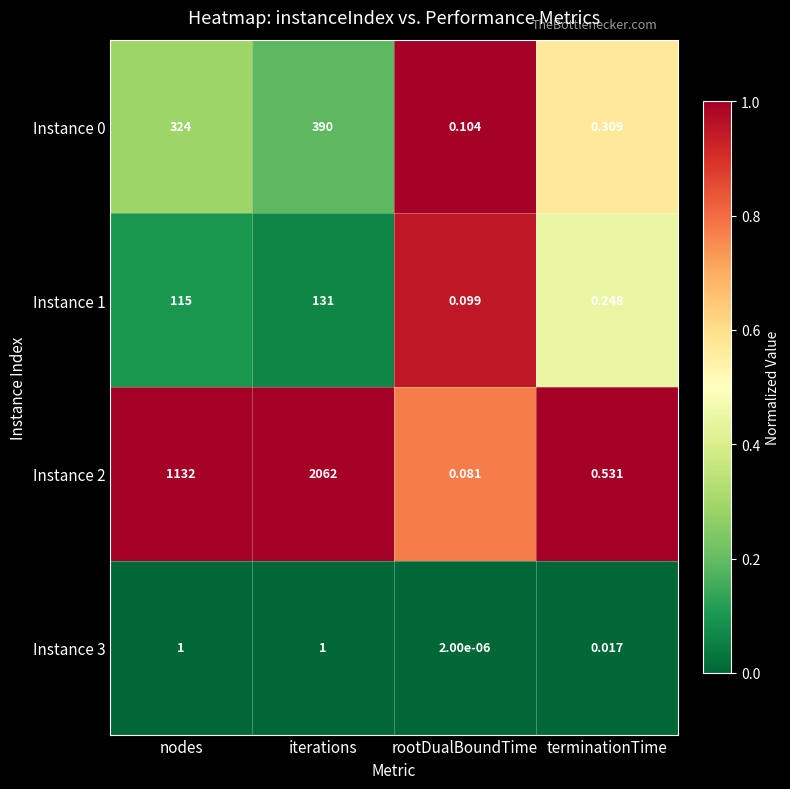

What is the spread (max minus min) of values at iterations?

2061.0